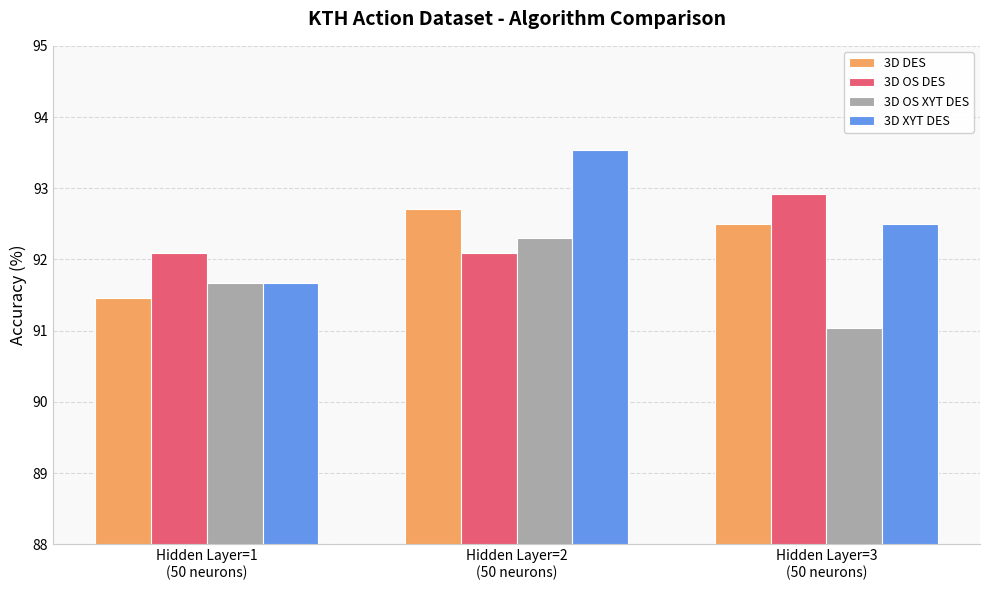

Which series has the largest range (max minus min)?

3D XYT DES